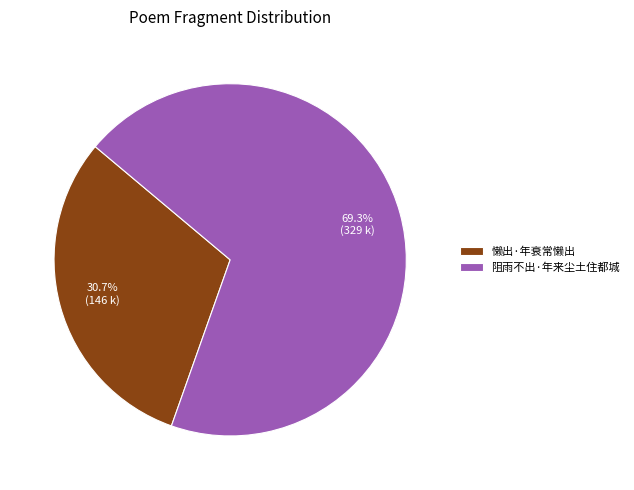

Approximately how many times larger is the value at 阻雨不出·年来尘土住都城 compared to 懒出·年衰常懒出?

2.3